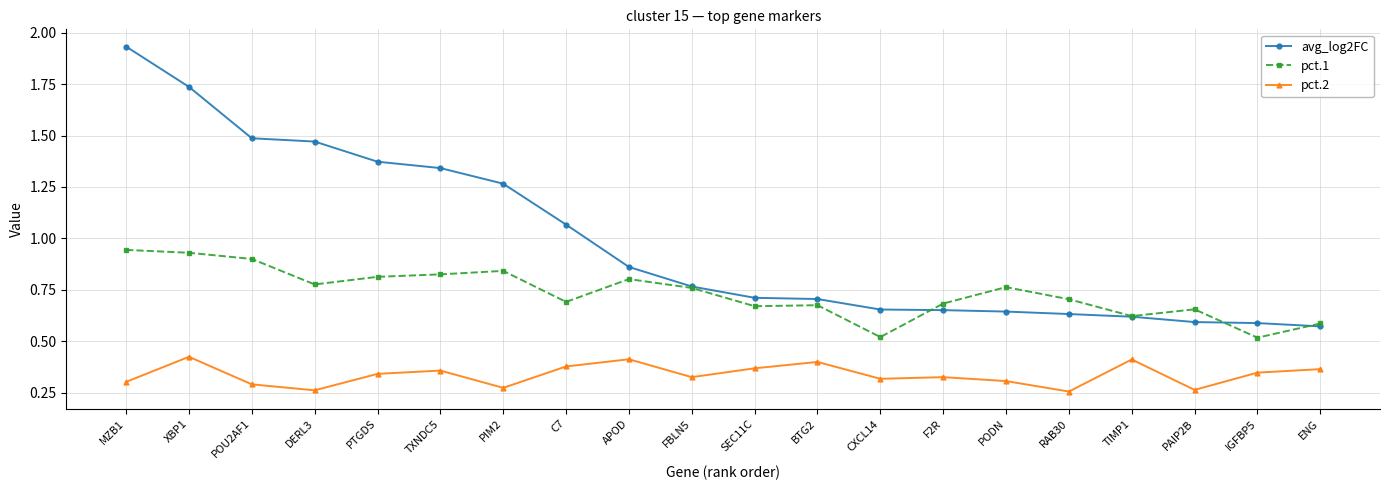

The value of avg_log2FC at APOD is 1.2. True or false?

False